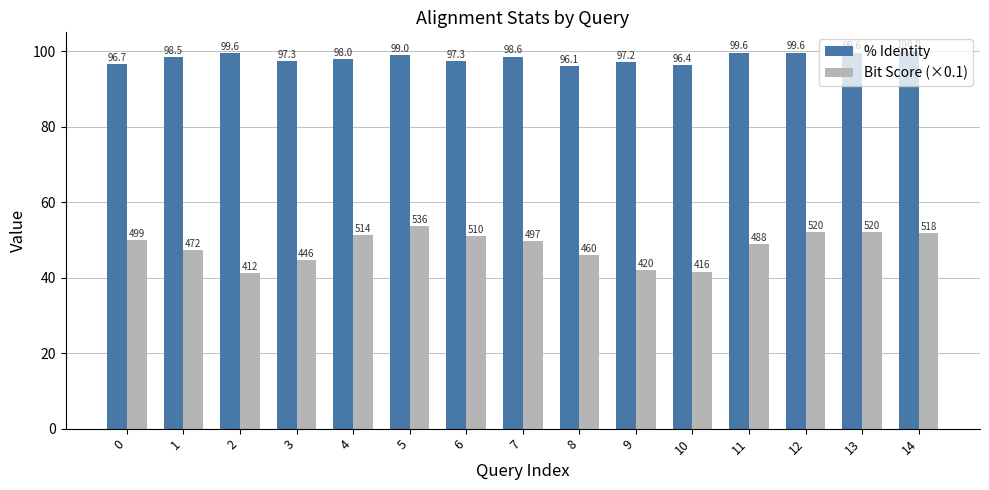

True or false: % Identity has a value of 98.6 at 7.

True